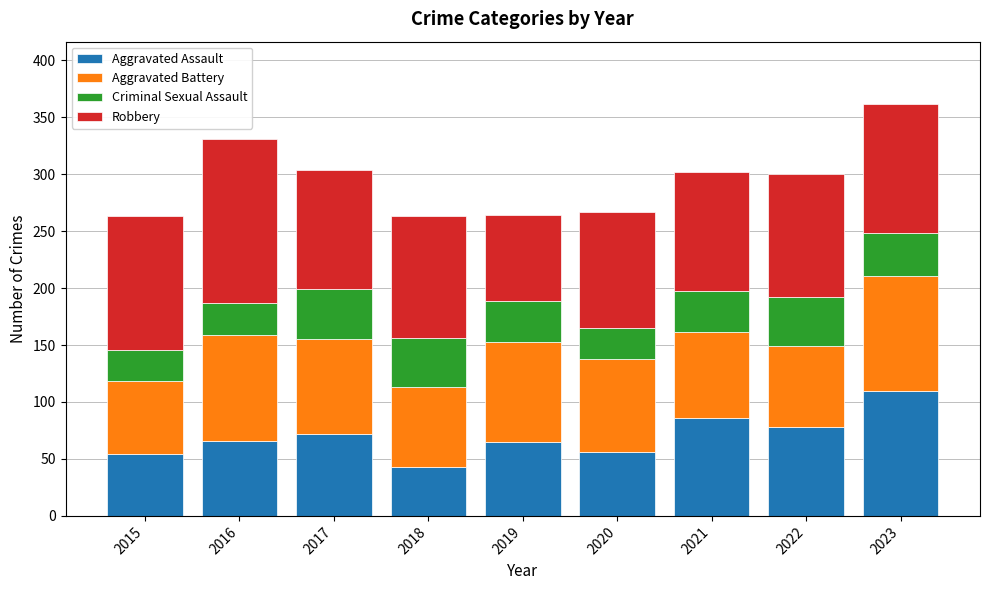

Which category has the highest value in the Aggravated Assault series?

2023